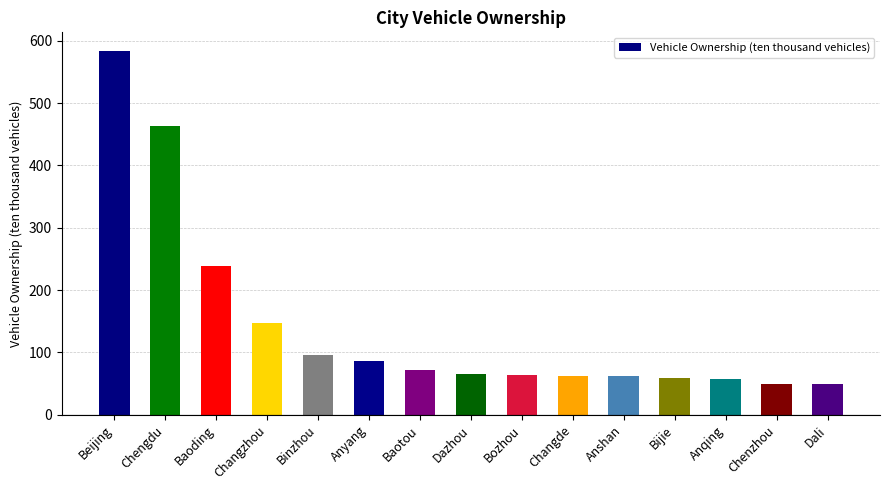

What is the sum of all values?

2155.6